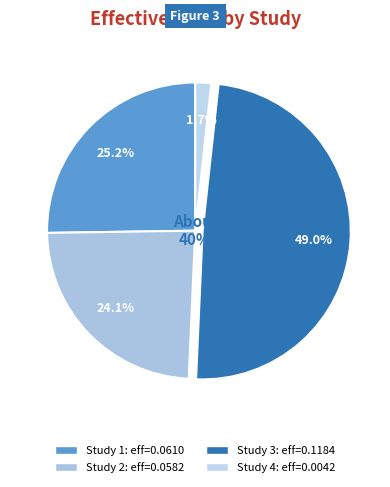

How many slices are in this pie chart?

4